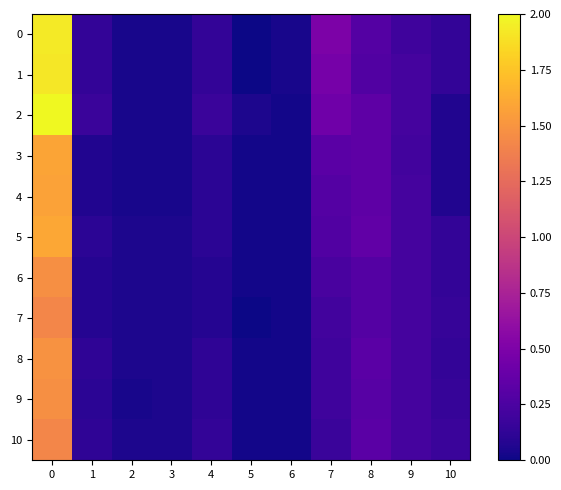

Reading right to left, list all the values displayed in this chart.

0: 10=0.1	9=0.2	8=0.3	7=0.5	6=0.0	5=0.0	4=0.1	3=0.0	2=0.0	1=0.1	0=1.9
1: 10=0.1	9=0.2	8=0.3	7=0.5	6=0.0	5=0.0	4=0.1	3=0.0	2=0.0	1=0.1	0=1.9
2: 10=0.1	9=0.2	8=0.3	7=0.4	6=0.0	5=0.1	4=0.2	3=0.0	2=0.0	1=0.2	0=2.0
3: 10=0.1	9=0.2	8=0.3	7=0.3	6=0.0	5=0.0	4=0.1	3=0.0	2=0.0	1=0.1	0=1.6
4: 10=0.1	9=0.2	8=0.3	7=0.3	6=0.0	5=0.0	4=0.1	3=0.0	2=0.0	1=0.1	0=1.6
5: 10=0.1	9=0.2	8=0.4	7=0.3	6=0.0	5=0.0	4=0.1	3=0.1	2=0.1	1=0.1	0=1.6
6: 10=0.1	9=0.2	8=0.3	7=0.2	6=0.0	5=0.0	4=0.1	3=0.1	2=0.1	1=0.1	0=1.5
7: 10=0.2	9=0.2	8=0.3	7=0.2	6=0.0	5=0.0	4=0.1	3=0.1	2=0.1	1=0.1	0=1.4
8: 10=0.1	9=0.2	8=0.3	7=0.2	6=0.0	5=0.0	4=0.1	3=0.1	2=0.1	1=0.1	0=1.5
9: 10=0.2	9=0.2	8=0.3	7=0.2	6=0.0	5=0.0	4=0.1	3=0.1	2=0.0	1=0.1	0=1.5
10: 10=0.2	9=0.2	8=0.3	7=0.2	6=0.0	5=0.0	4=0.1	3=0.1	2=0.1	1=0.1	0=1.4